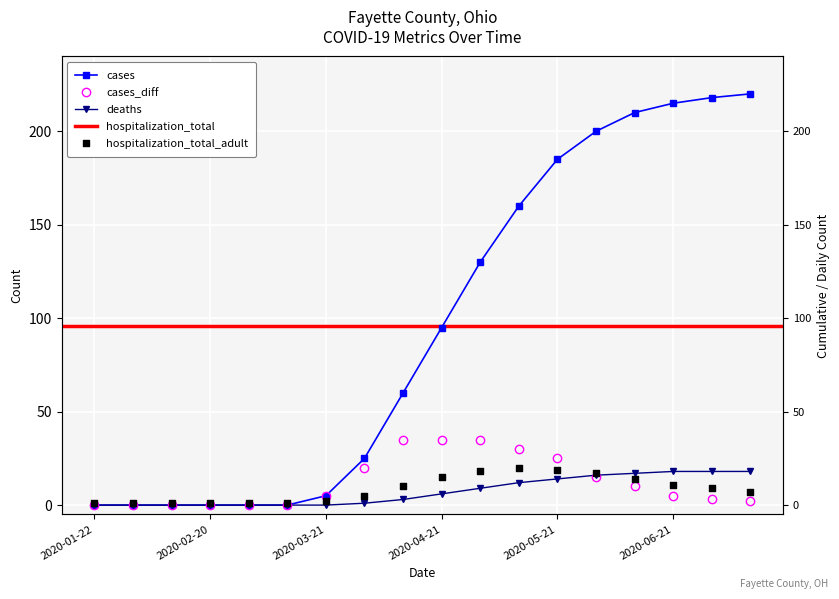

Is the value of hospitalization_total at 2020-02-10 greater than the value of cases at 2020-04-21?

No